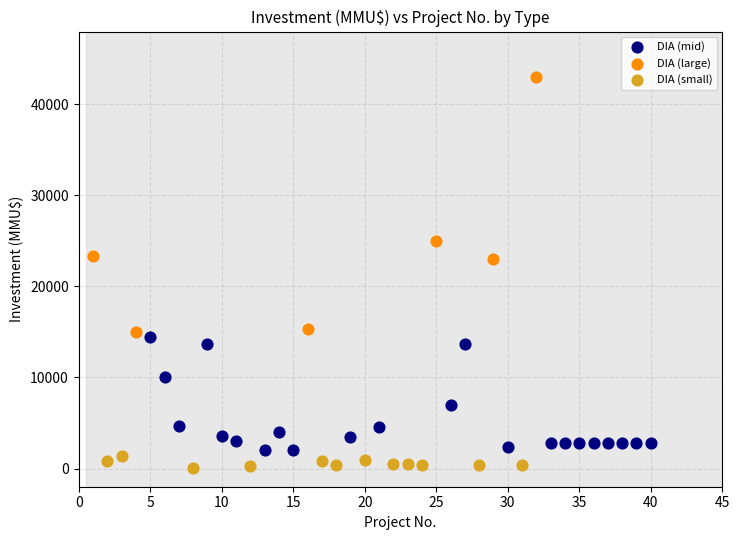

Which series has the widest spread of Y values?

DIA (large)